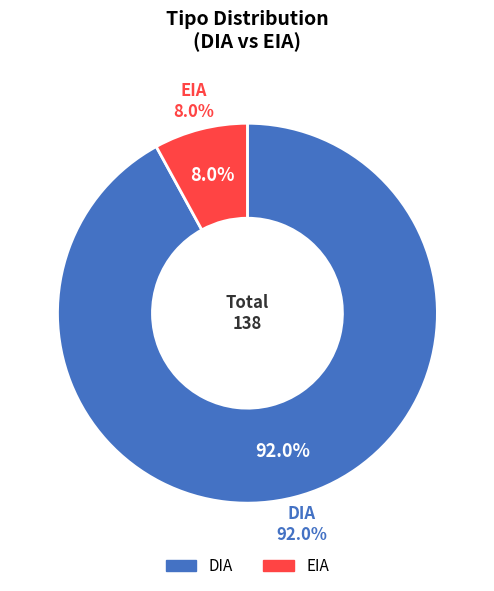

To the nearest percent, what portion does EIA represent?

8%